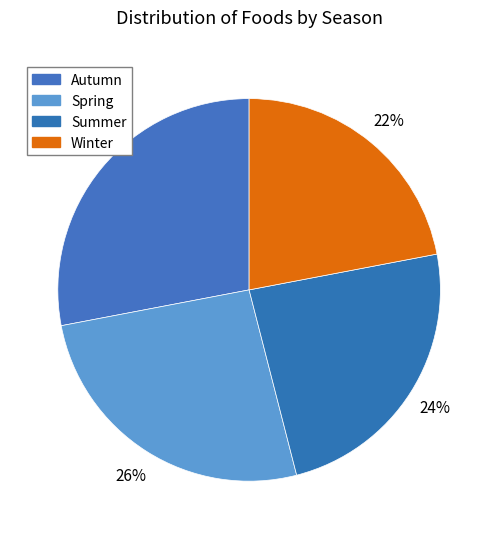

Does Summer represent more than half of the total?

No